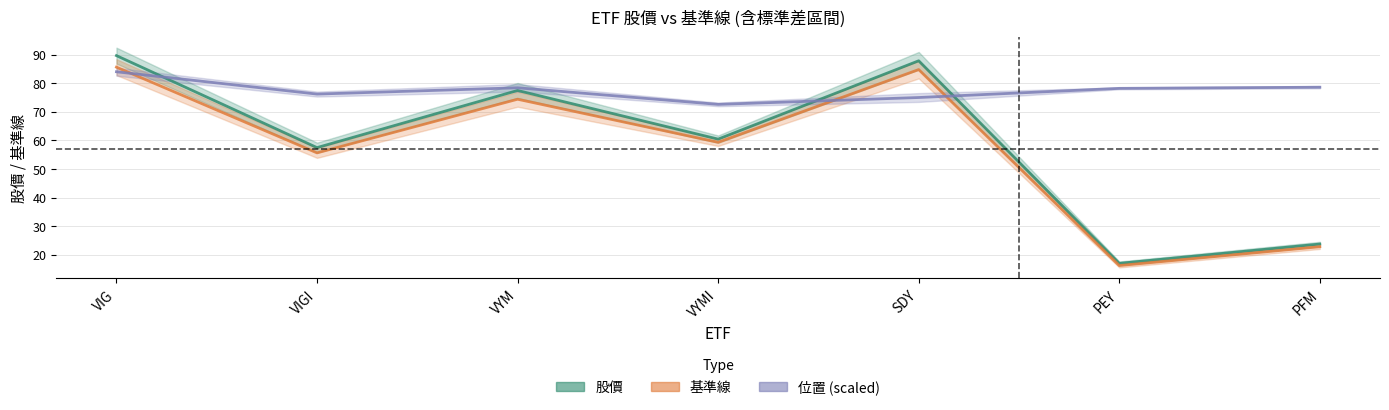

Which series changed the most between VYM and PEY?

股價